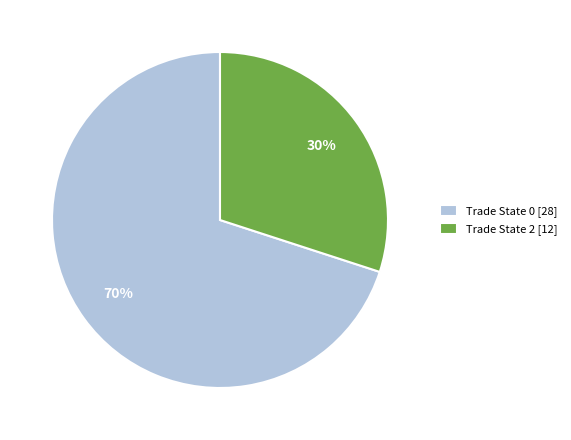

Does any single category account for the majority?

Yes